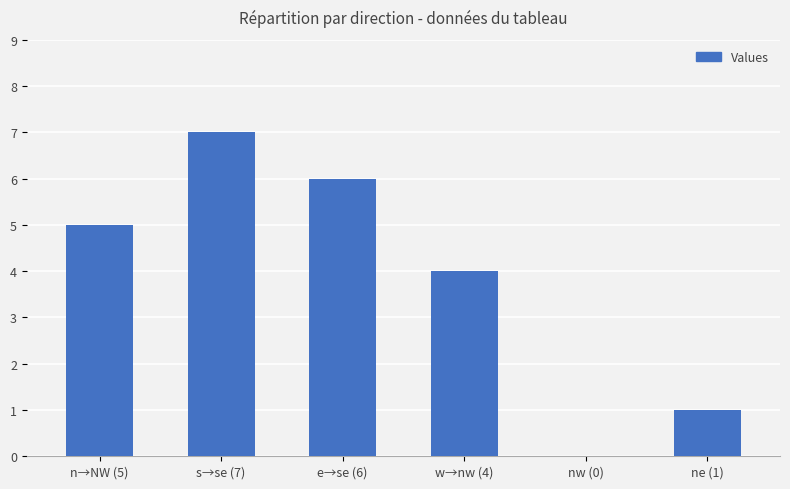

Where is the data nearest to the value 3?

w→nw (4)